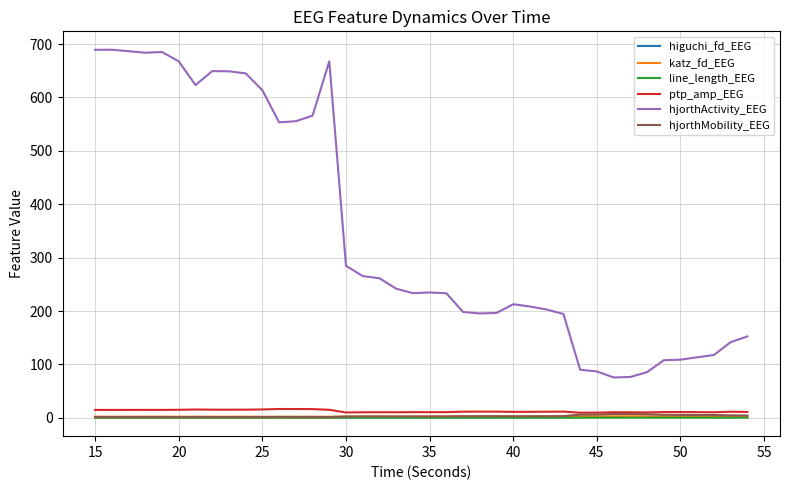

True or false: hjorthActivity_EEG and hjorthMobility_EEG cross at least once.

False